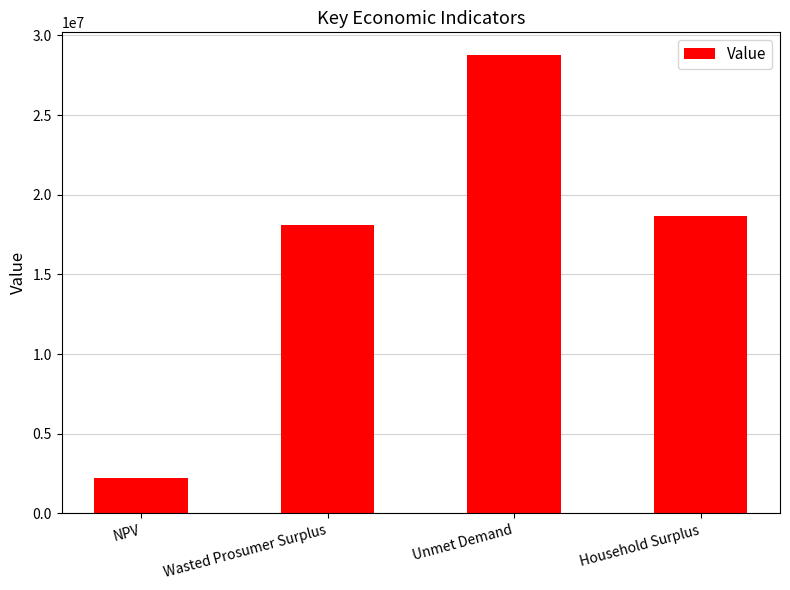

The value at Household Surplus is 25760441.3. True or false?

False